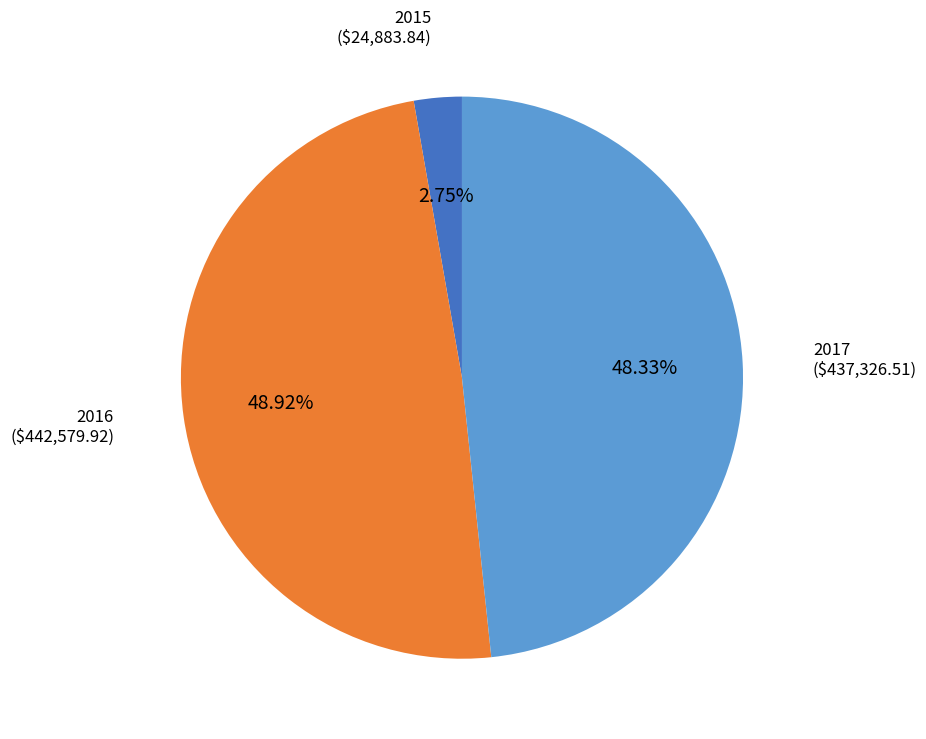

To the nearest percent, what is the combined percentage of 2017 and 2015?

51%